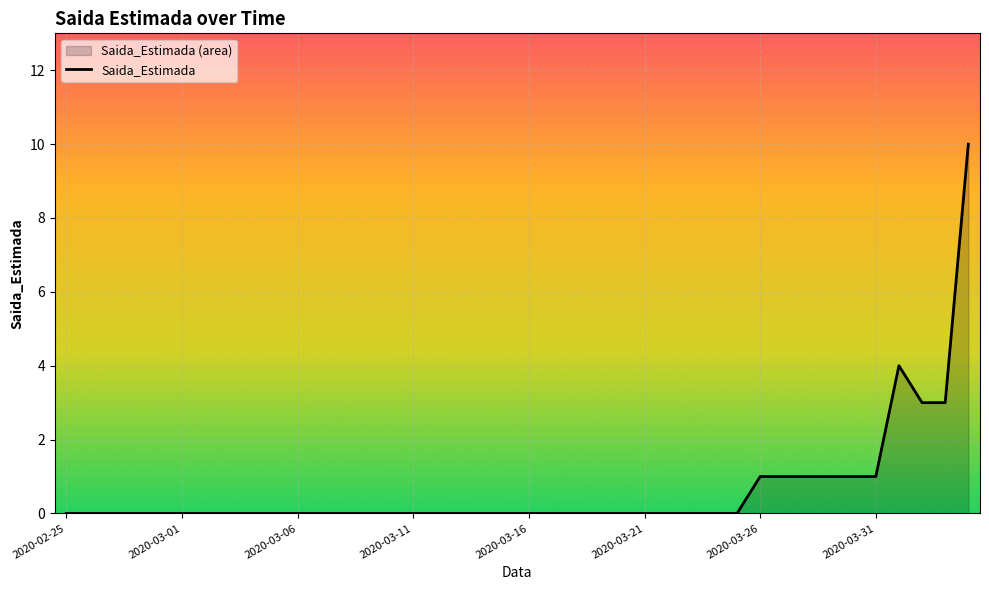

Count the values in the range 0 to 1.

36